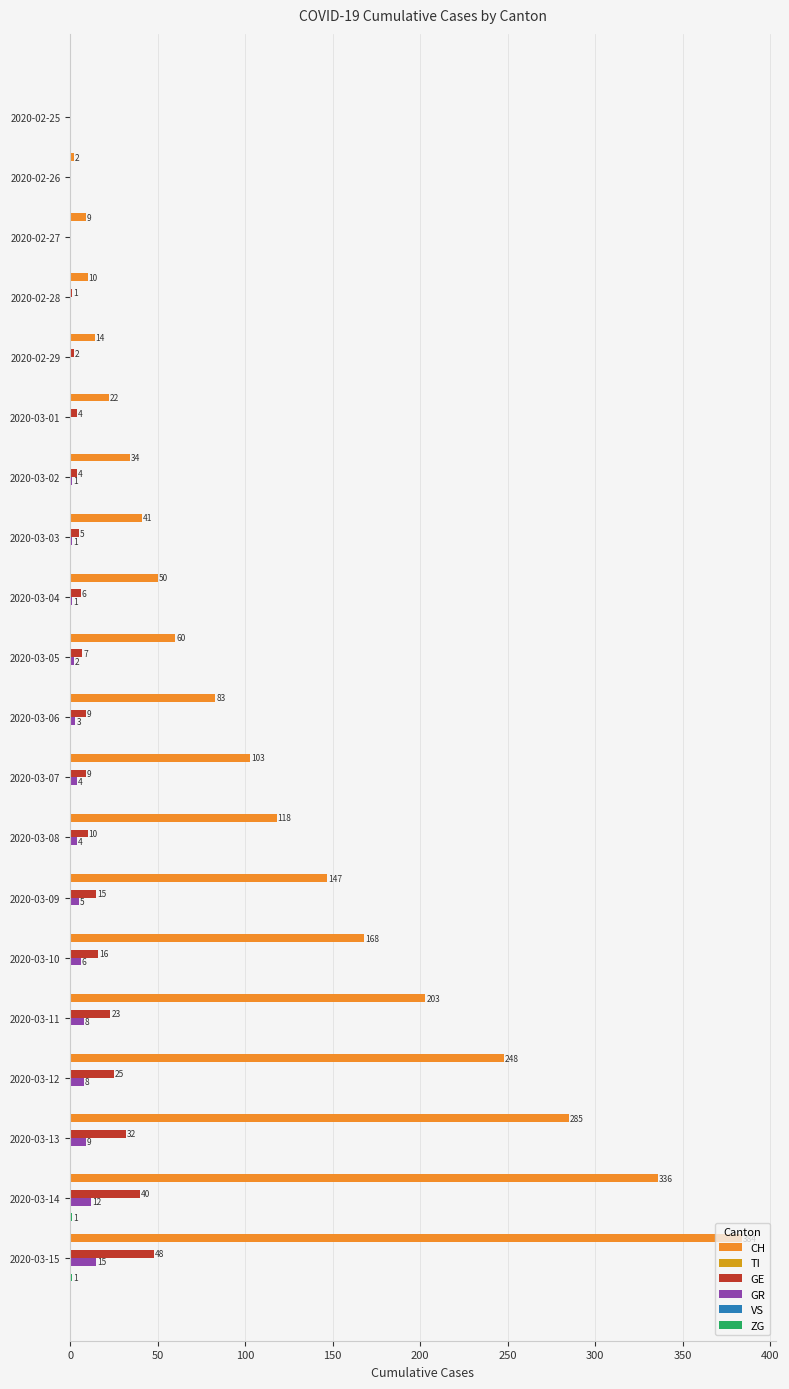

Does the chart contain stacked bars?

No